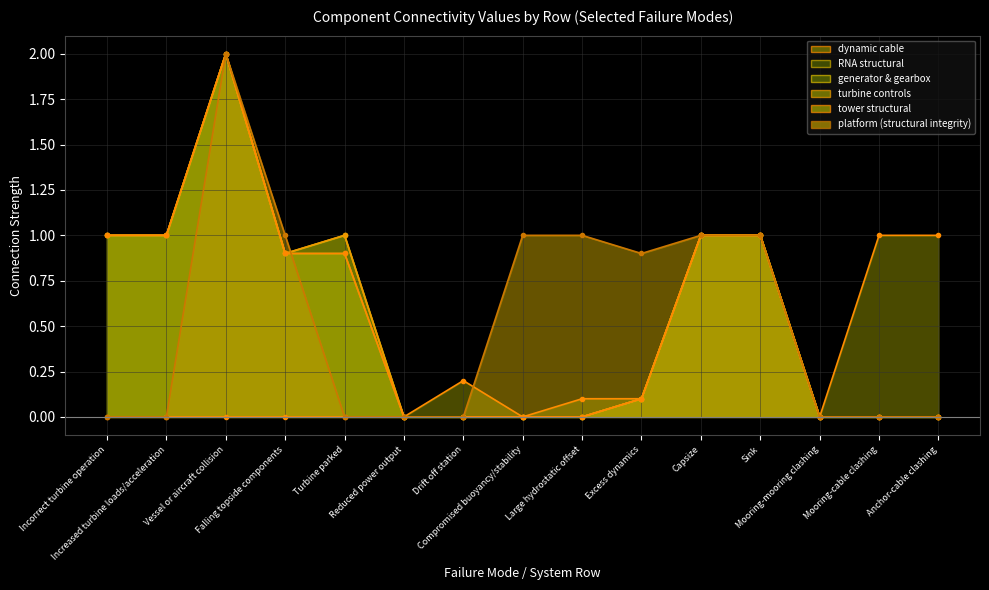

How many positive values does the dynamic cable series have?

7